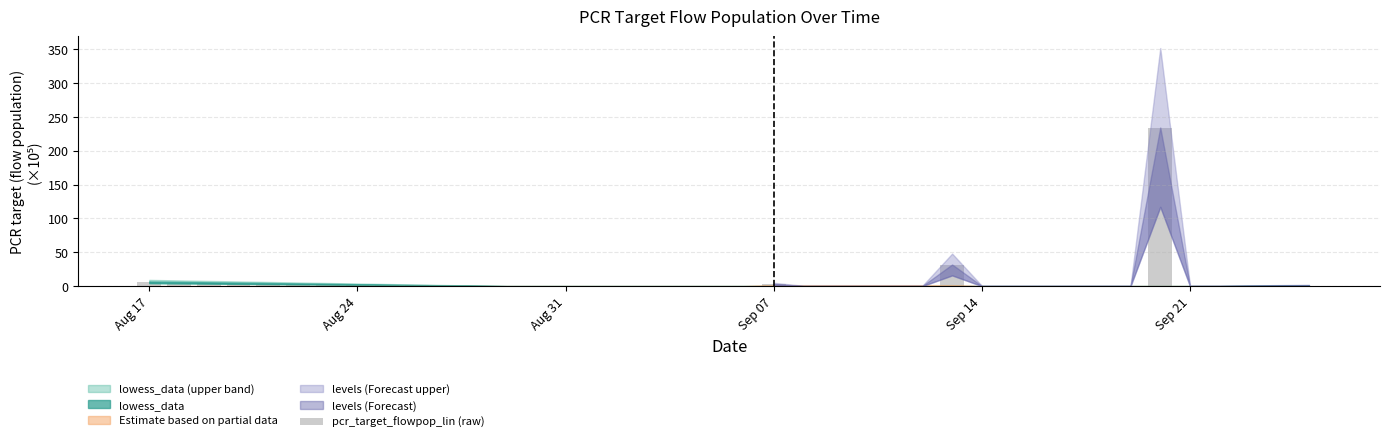

What is the sum of all values?

303.1